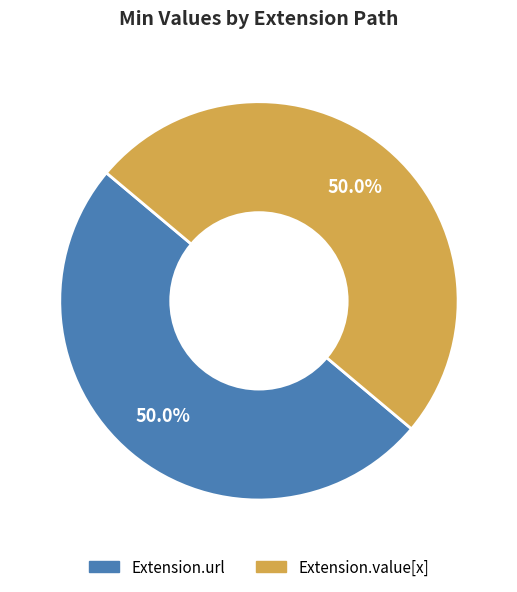

Count the number of slices in the pie.

2